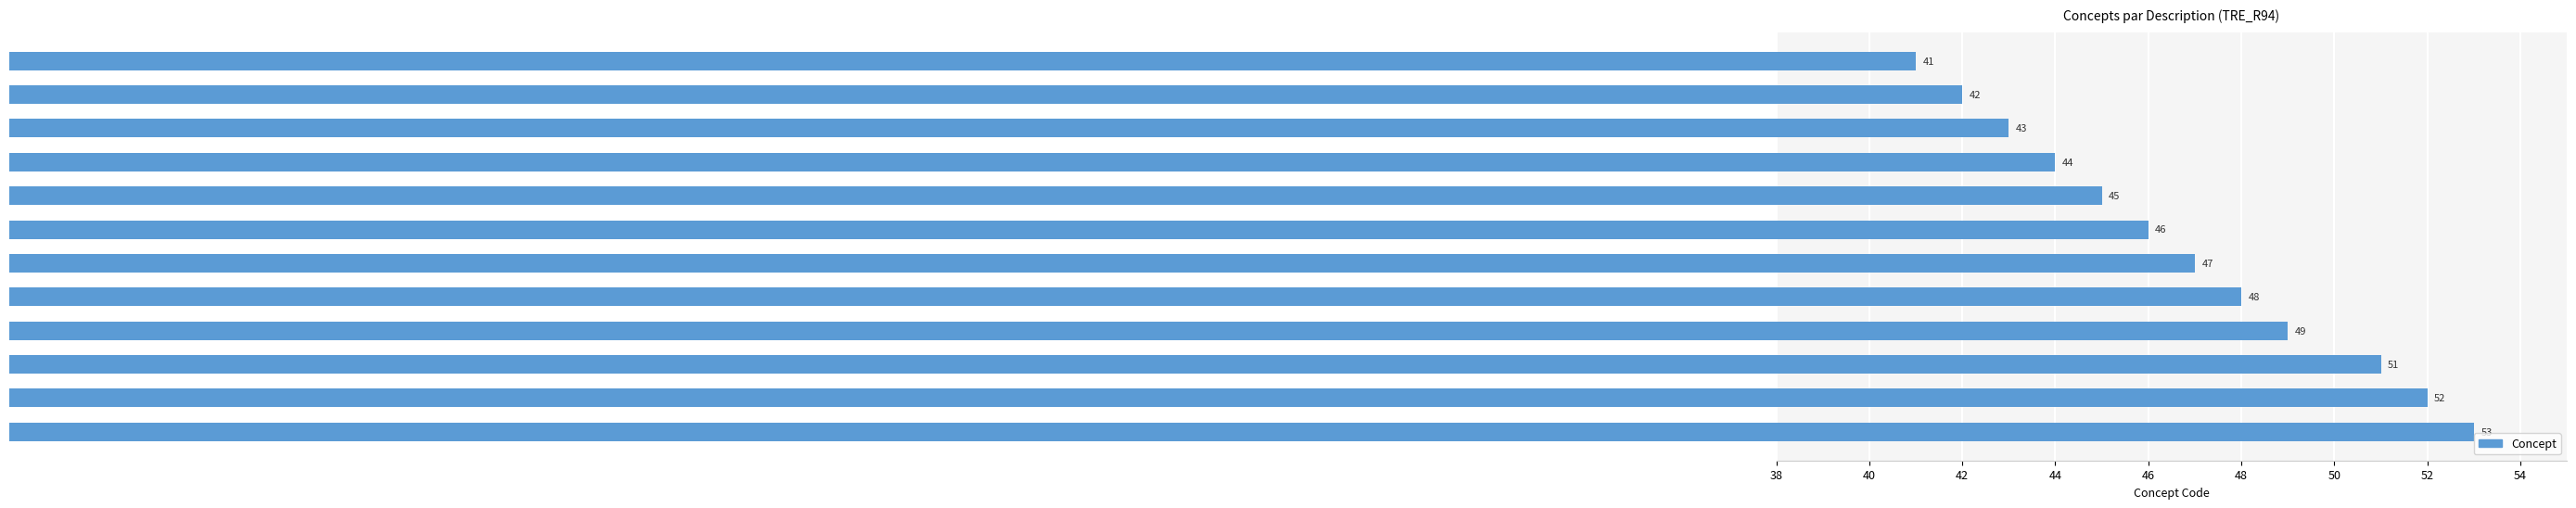

How many values are below 47?

6